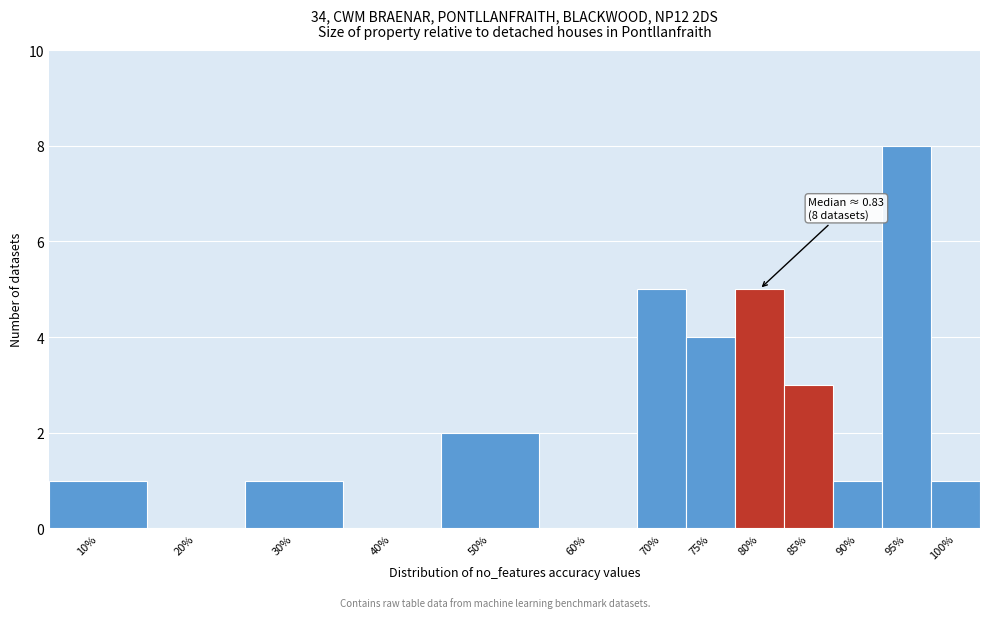

Reading left to right, what are all the values shown in this chart?

10%=1	20%=0	30%=1	40%=0	50%=2	60%=0	70%=5	75%=4	80%=5	85%=3	90%=1	95%=8	100%=1